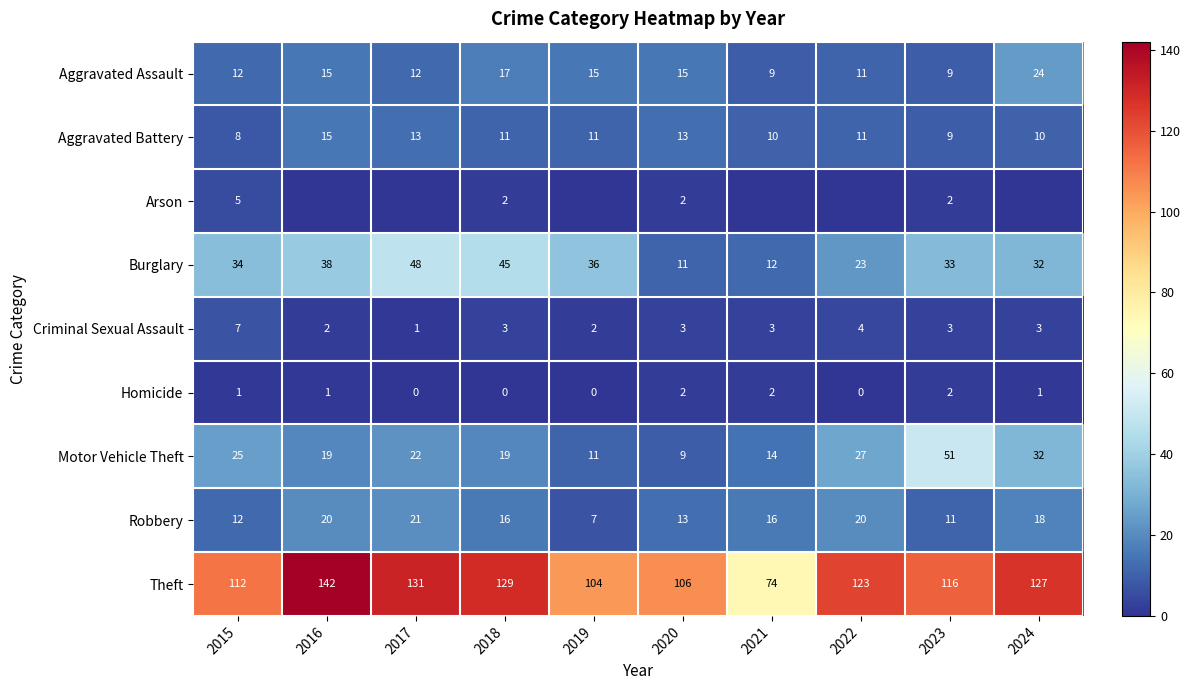

What is the lowest value of the Robbery series?

7